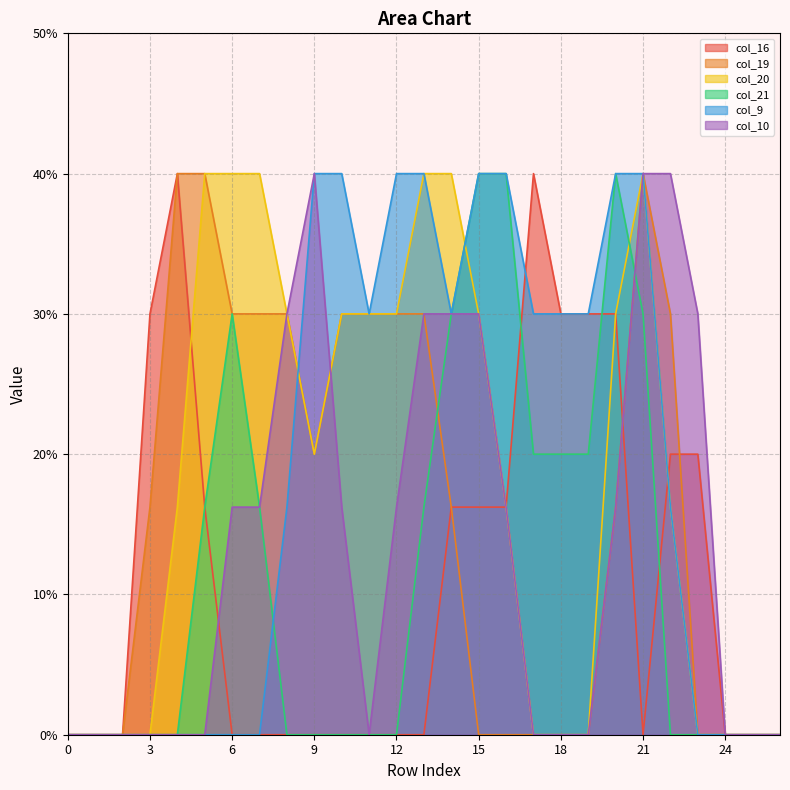

Reading left to right, list all the values displayed in this chart.

col_16: 0.0	0.0	0.0	1.5	2.0	0.8	0.0	0.0	0.0	0.0	0.0	0.0	0.0	0.0	0.8	0.8	0.8	2.0	1.5	1.5	1.5	0.0	1.0	1.0	0.0	0.0	0.0
col_19: 0.0	0.0	0.0	0.8	2.0	2.0	1.5	1.5	1.5	1.0	1.5	1.5	1.5	1.5	0.8	0.0	0.0	0.0	0.0	0.0	0.8	2.0	1.5	0.0	0.0	0.0	0.0
col_20: 0.0	0.0	0.0	0.0	0.8	2.0	2.0	2.0	1.5	1.0	1.5	1.5	1.5	2.0	2.0	1.5	0.8	0.0	0.0	0.0	1.5	2.0	0.8	0.0	0.0	0.0	0.0
col_21: 0.0	0.0	0.0	0.0	0.0	0.8	1.5	0.8	0.0	0.0	0.0	0.0	0.0	0.8	1.5	2.0	2.0	1.0	1.0	1.0	2.0	1.5	0.0	0.0	0.0	0.0	0.0
col_9: 0.0	0.0	0.0	0.0	0.0	0.0	0.0	0.0	0.8	2.0	2.0	1.5	2.0	2.0	1.5	2.0	2.0	1.5	1.5	1.5	2.0	2.0	0.8	0.0	0.0	0.0	0.0
col_10: 0.0	0.0	0.0	0.0	0.0	0.0	0.8	0.8	1.5	2.0	0.8	0.0	0.8	1.5	1.5	1.5	0.8	0.0	0.0	0.0	0.8	2.0	2.0	1.5	0.0	0.0	0.0